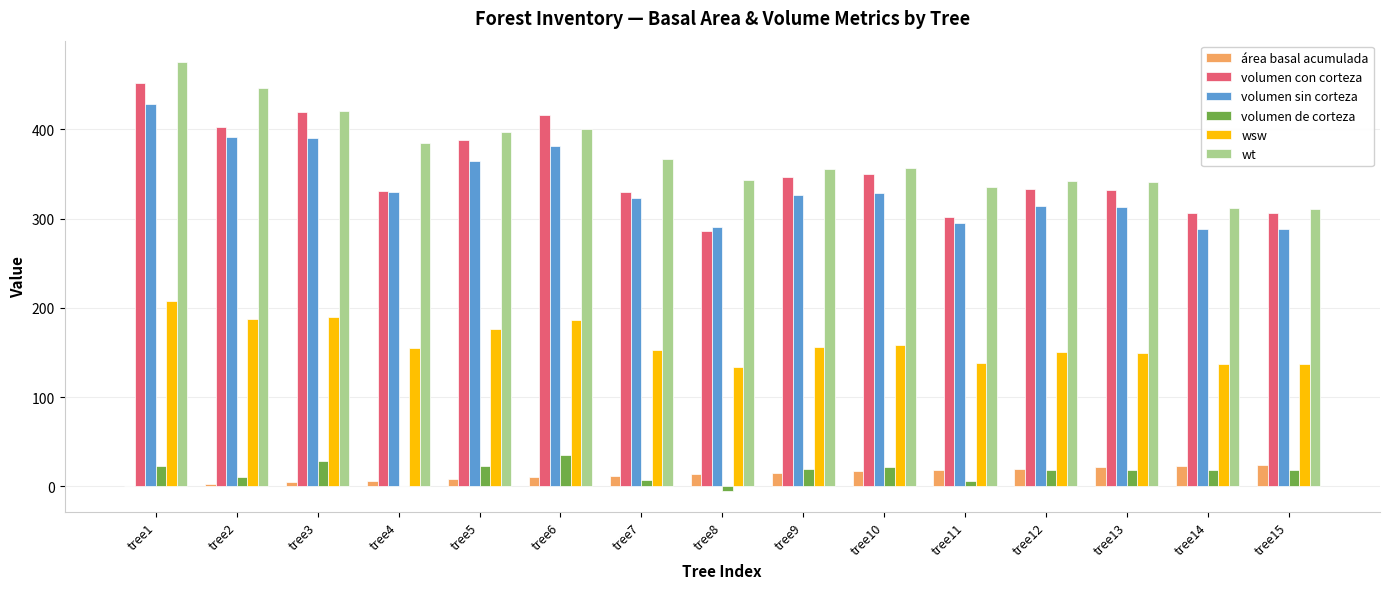

Is it true that volumen de corteza equals 22.8 at tree5?

True